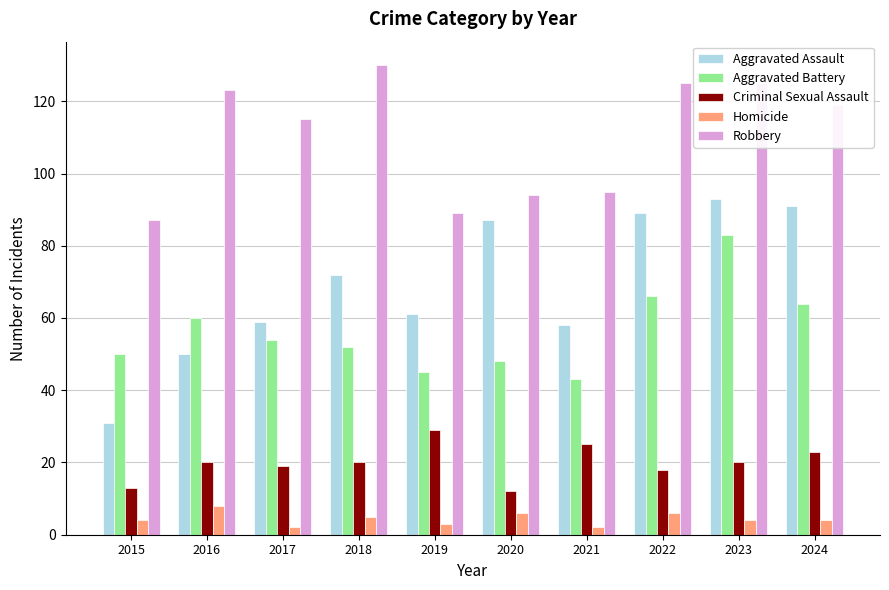

Which series has the largest range (max minus min)?

Aggravated Assault